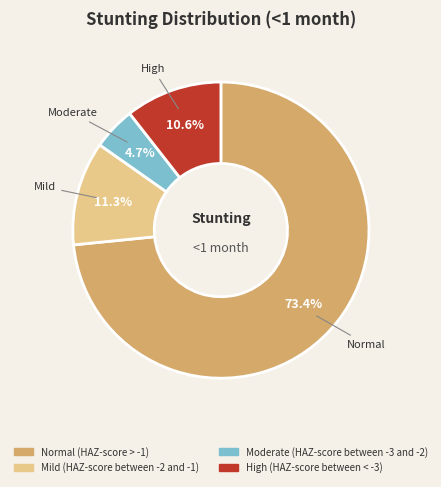

To the nearest percent, what percentage of the pie is Moderate (HAZ-score between -3 and -2)?

5%